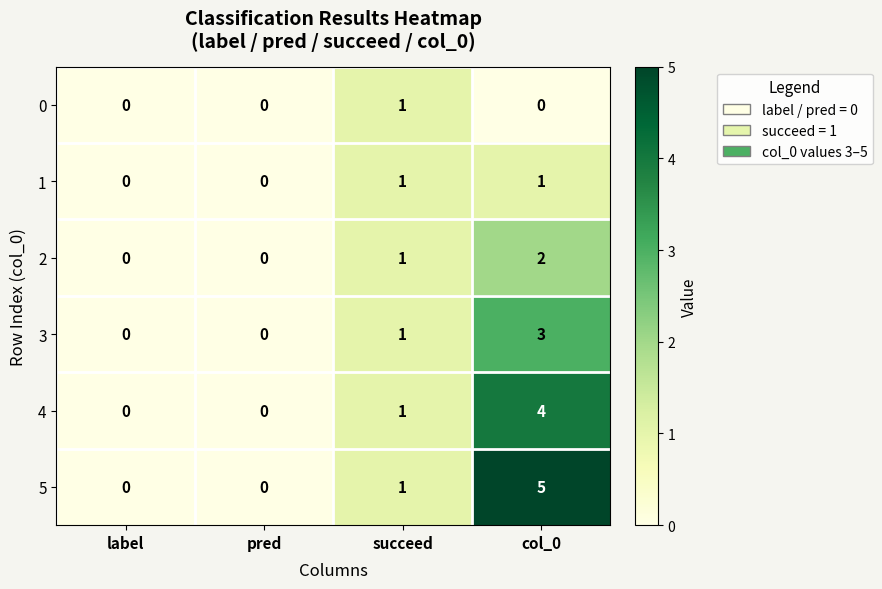

What is the greatest value displayed?

5